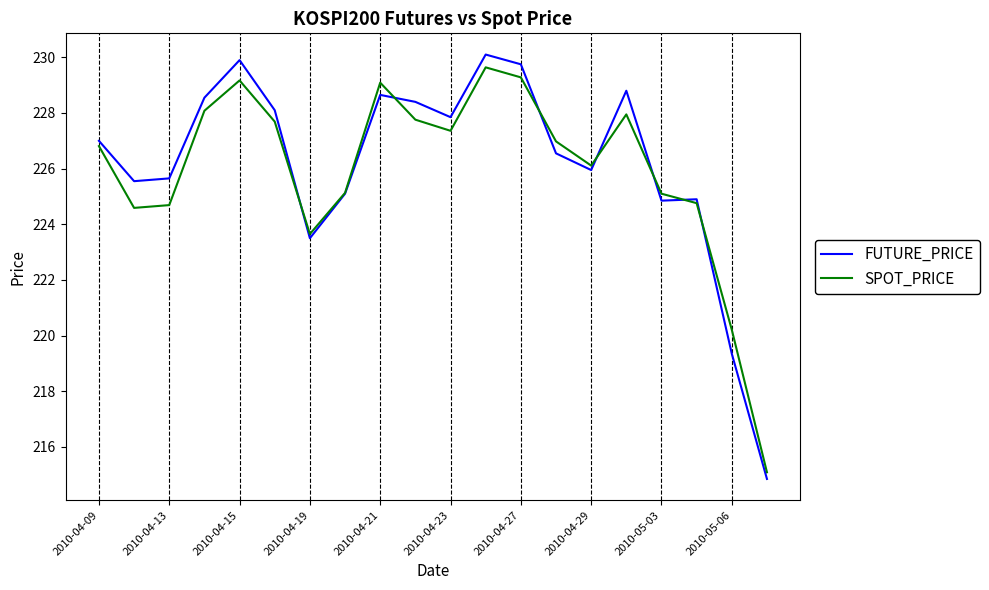

Which series has the widest spread of values?

FUTURE_PRICE